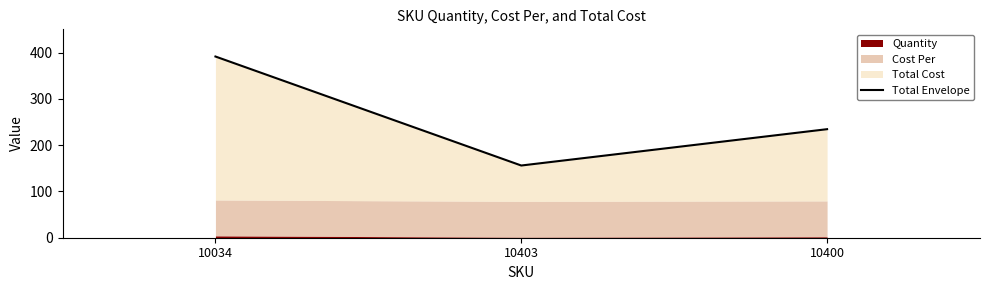

What is the label of the 2nd point from the right?

10403